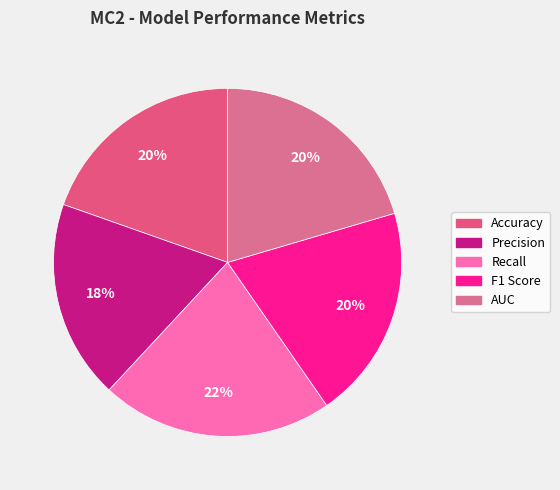

Is there any slice that represents more than half of the pie?

No